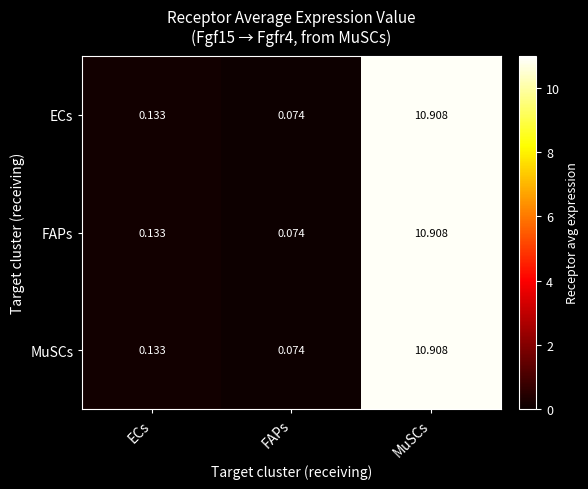

At which label is MuSCs closest to 5?

ECs